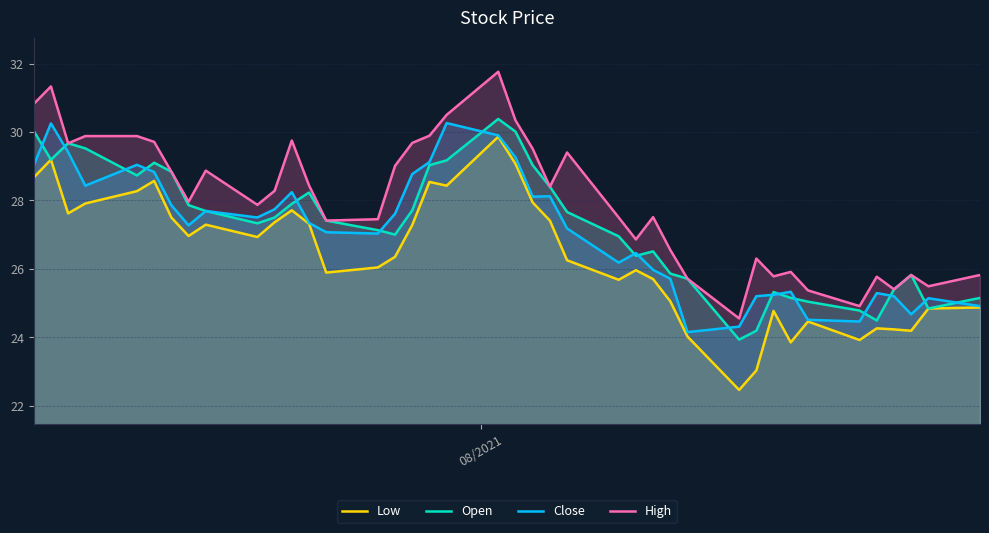

True or false: High and Low intersect in this chart.

False